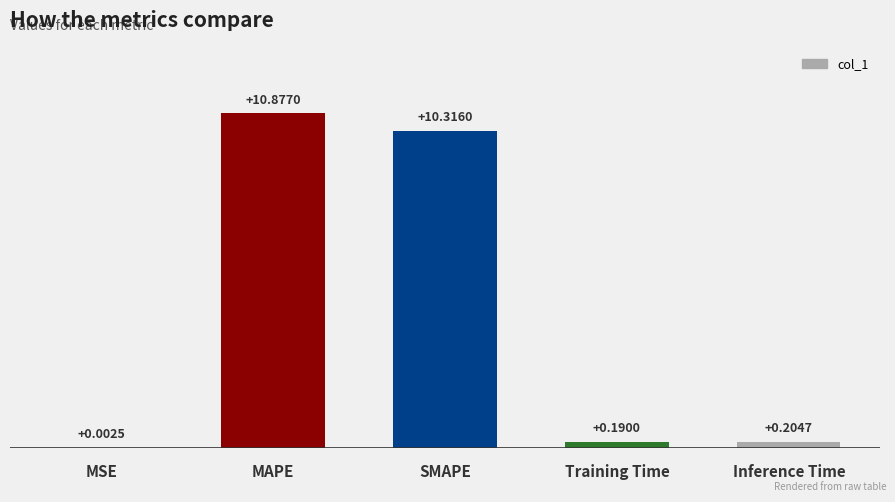

Where is the data nearest to the value 5?

Inference Time